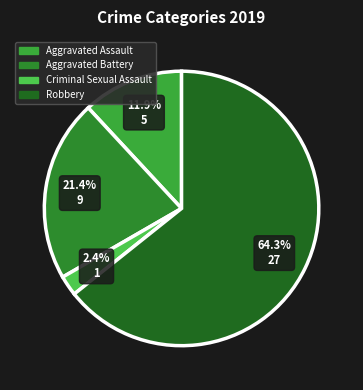

True or false: Aggravated Battery accounts for 31% of the total.

False